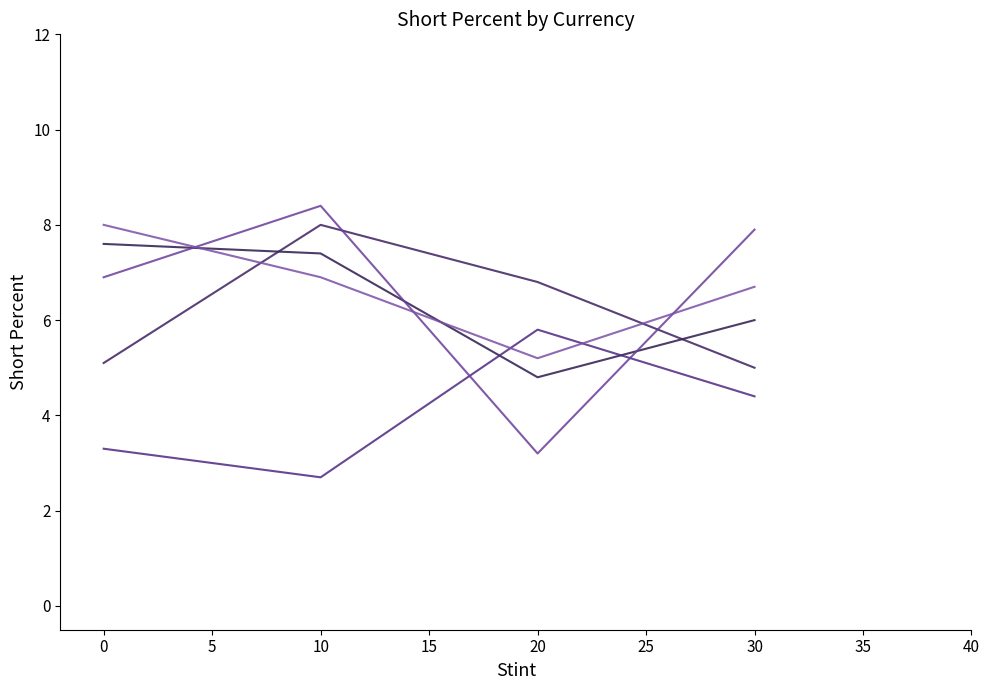

What is the maximum value shown in the chart?

8.4